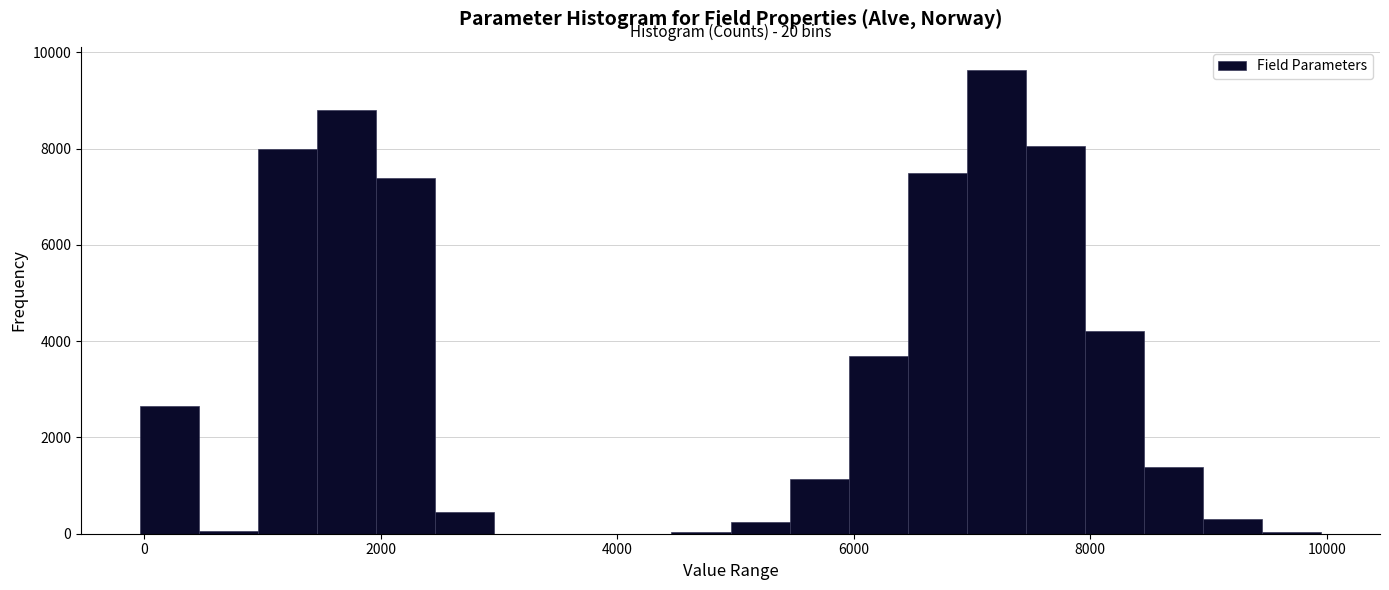

Read against the x-axis, roughly where is the centre of the tallest bar?

7200